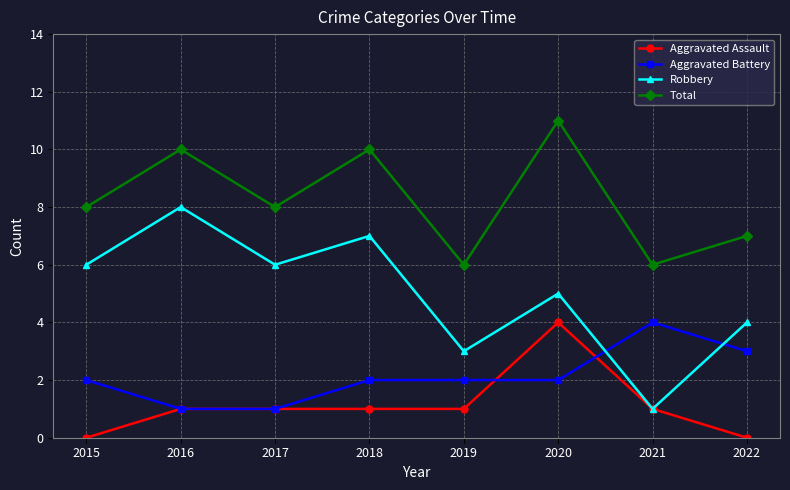

Does the chart display data point markers on the line(s)?

Yes